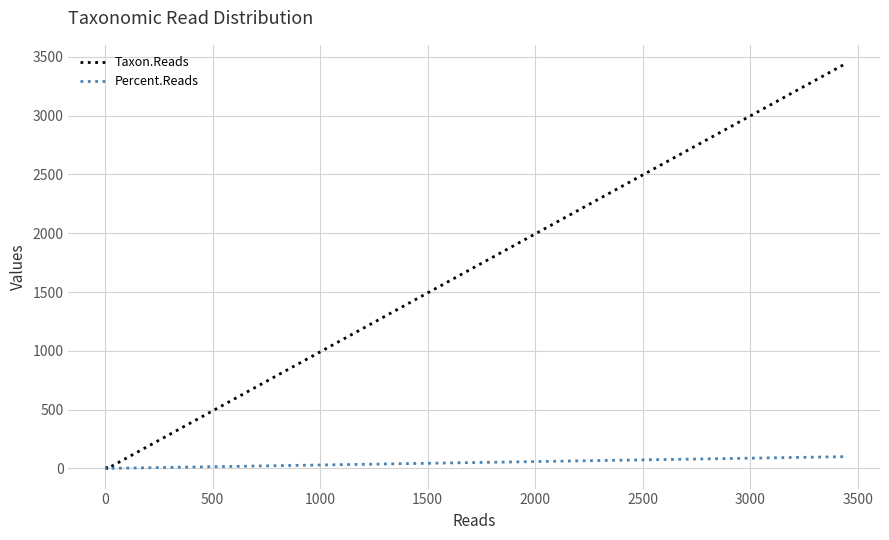

True or false: Percent.Reads has more than 2 points higher than both neighbors.

False